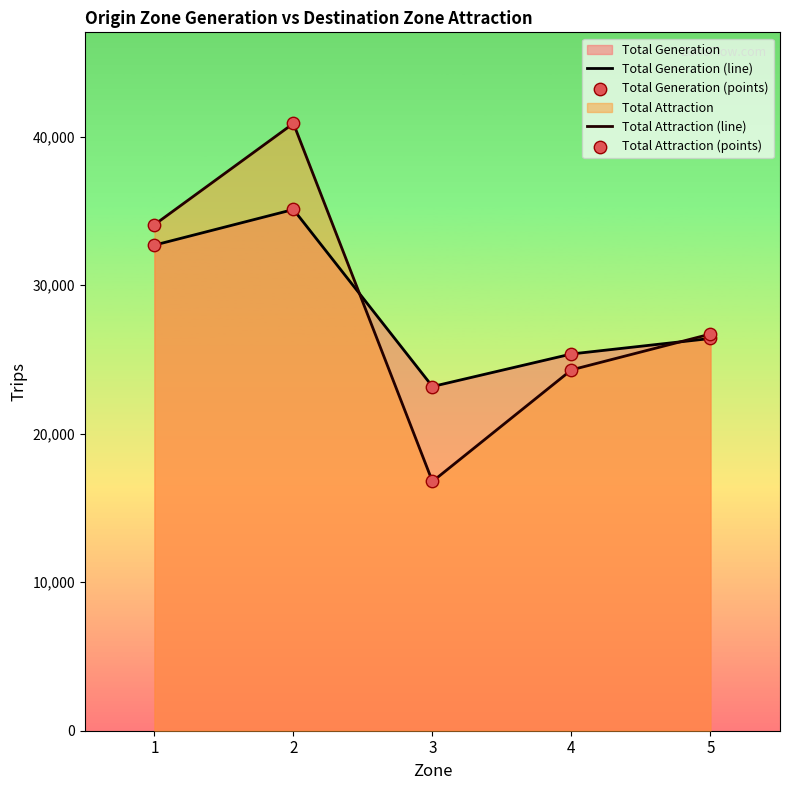

Which series has the largest total across all categories?

Total Generation (line)